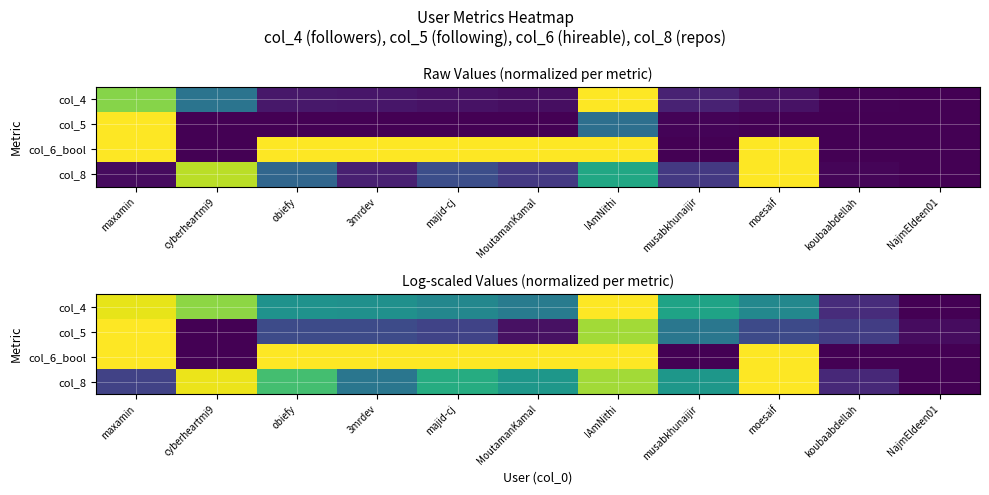

List the labels in order of col_6_bool value, largest first.

maxamin, obiefy, 3mrdev, majid-cj, MoutamanKamal, IAmNithi, moesaif, cyberheartmi9, musabkhunaijir, koubaabdellah, NajmEldeen01